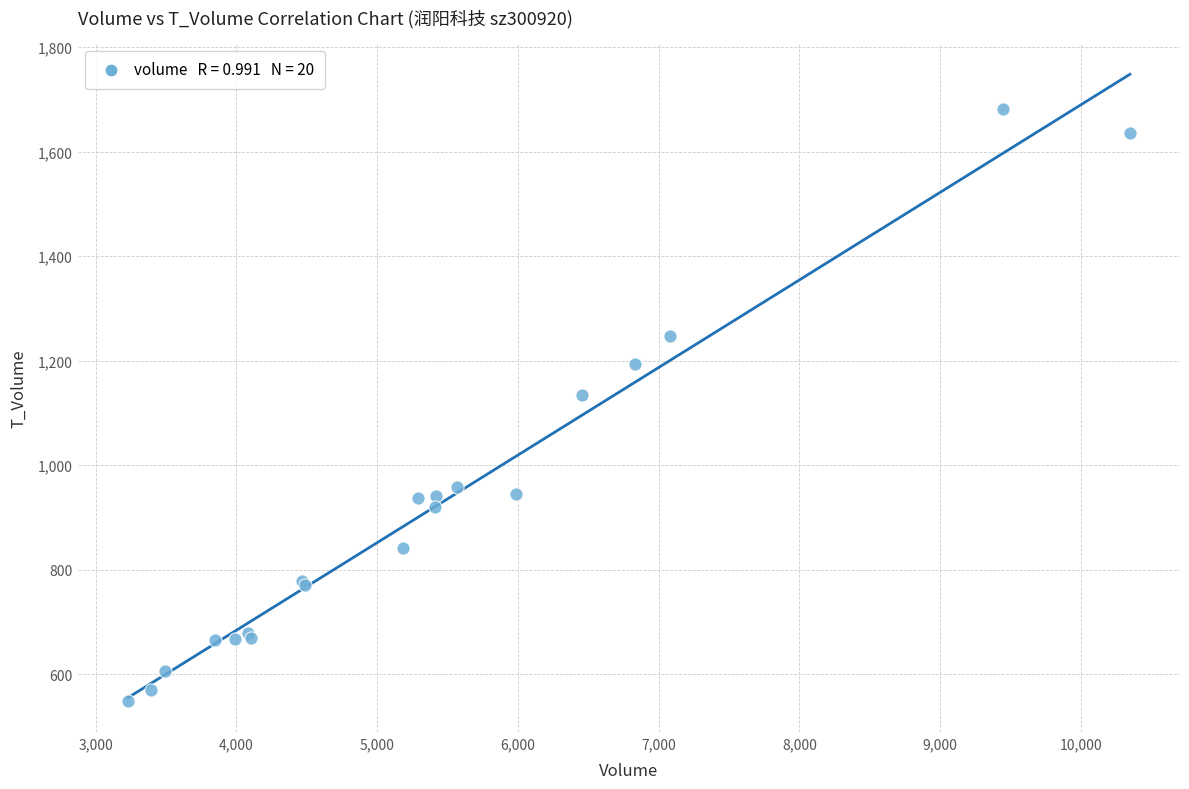

What Y value in the scatter plot is closest to 1115?

1134